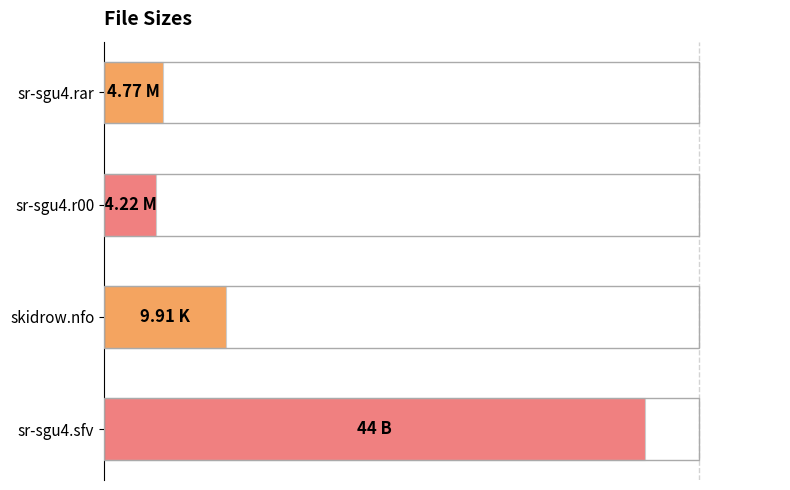

Are the bars grouped side by side (vs. stacked)?

No